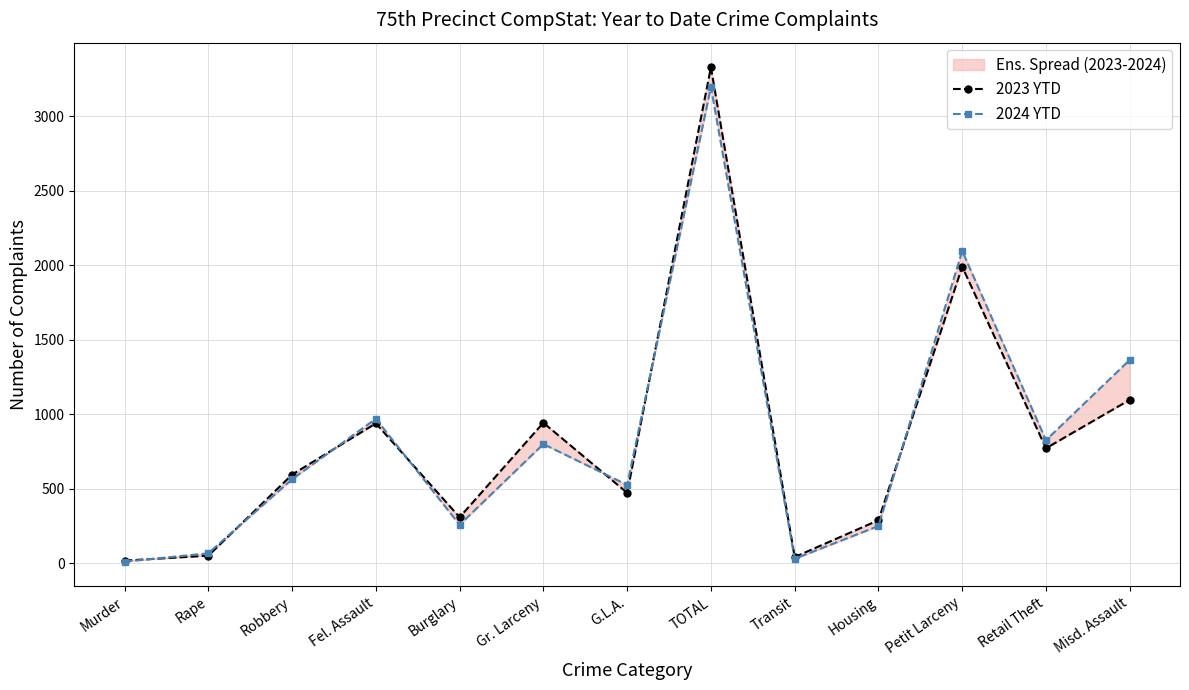

Reading left to right, what are all the values shown in this chart?

2023 YTD: 18	51	595	939	309	943	473	3328	42	289	1990	772	1097
2024 YTD: 11	67	564	970	258	800	526	3196	30	250	2096	826	1365